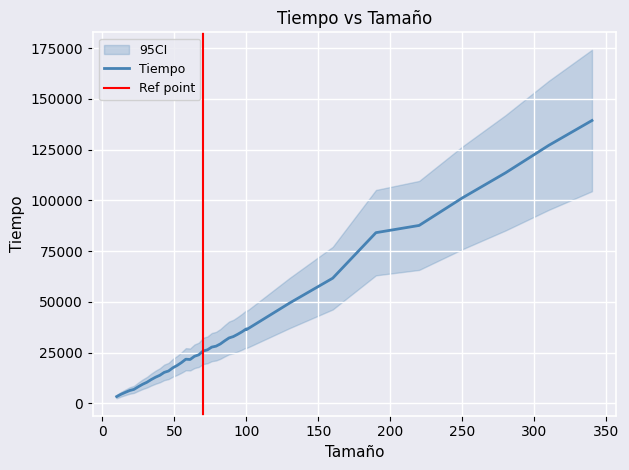

Does the chart display data point markers on the line(s)?

No